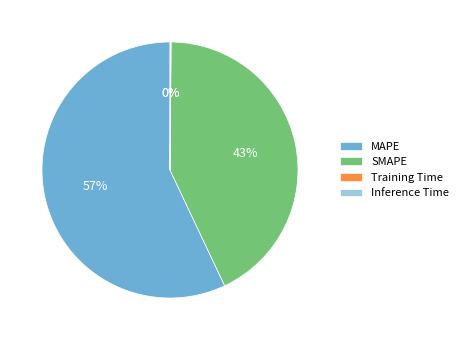

True or false: SMAPE accounts for 43% of the total.

True